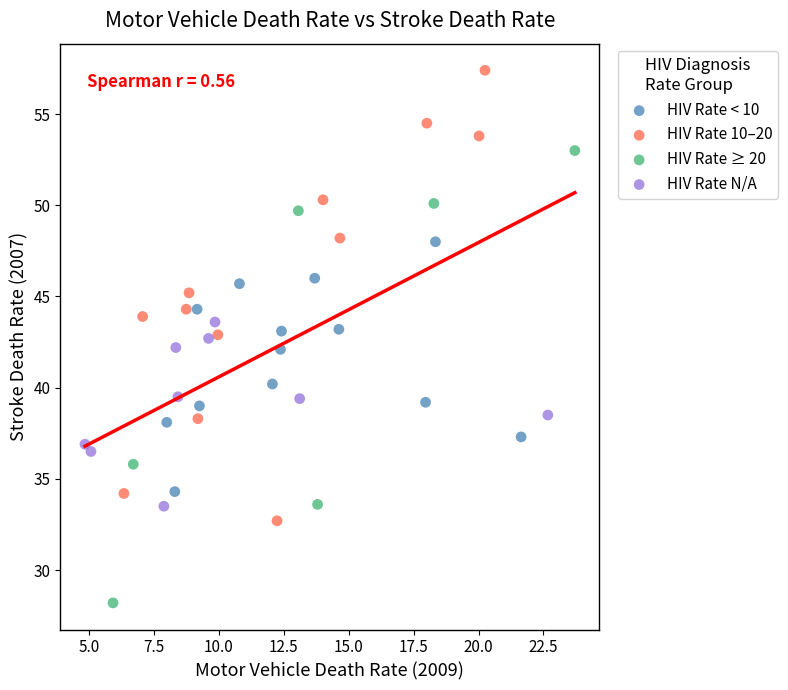

Which series reaches the minimum Y coordinate?

HIV Rate ≥ 20